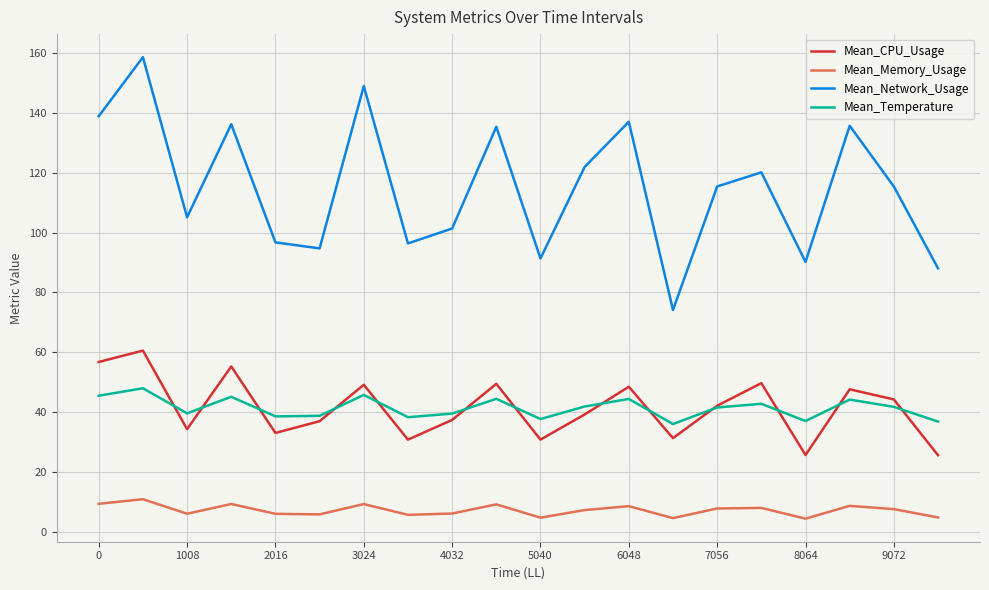

Which series has the largest total across all categories?

Mean_Network_Usage